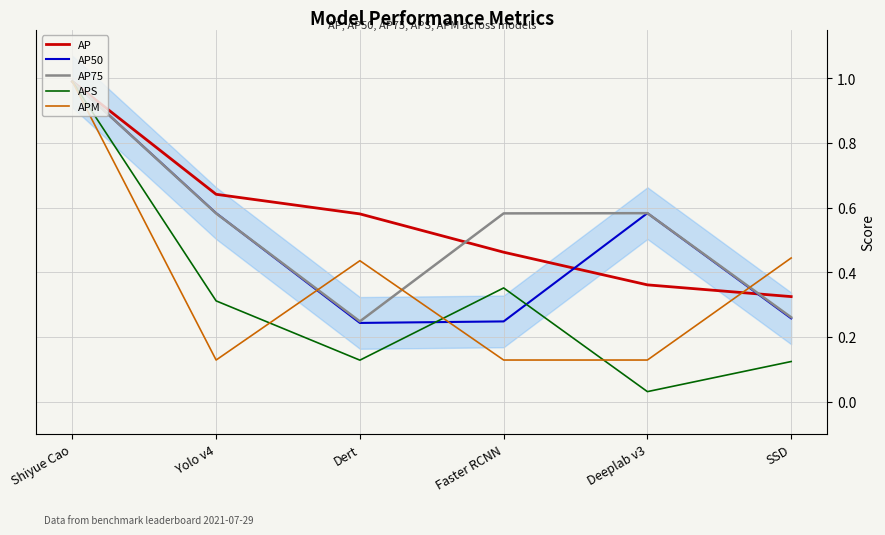

What is the minimum value for APM?

0.1